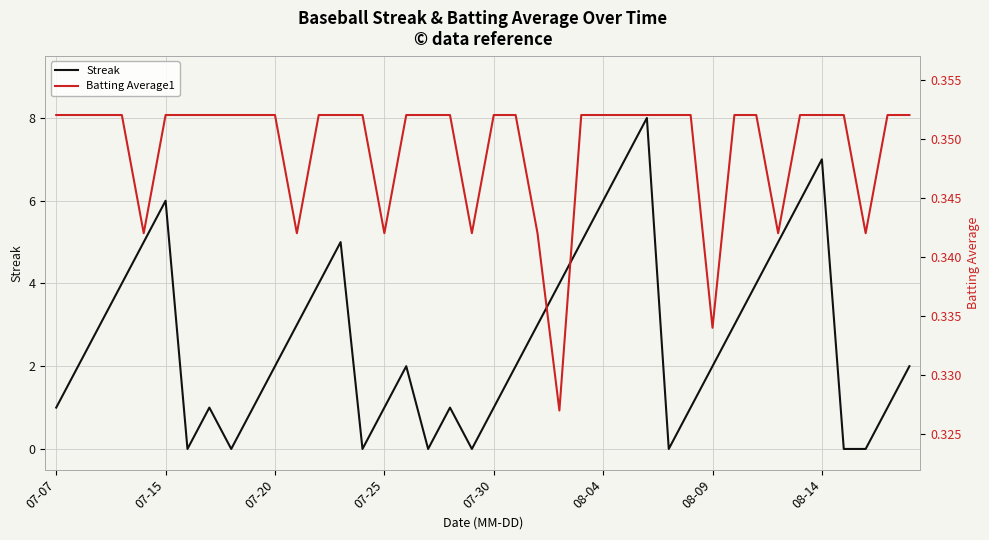

What value does the Batting Average1 series have at 07-20?

0.4